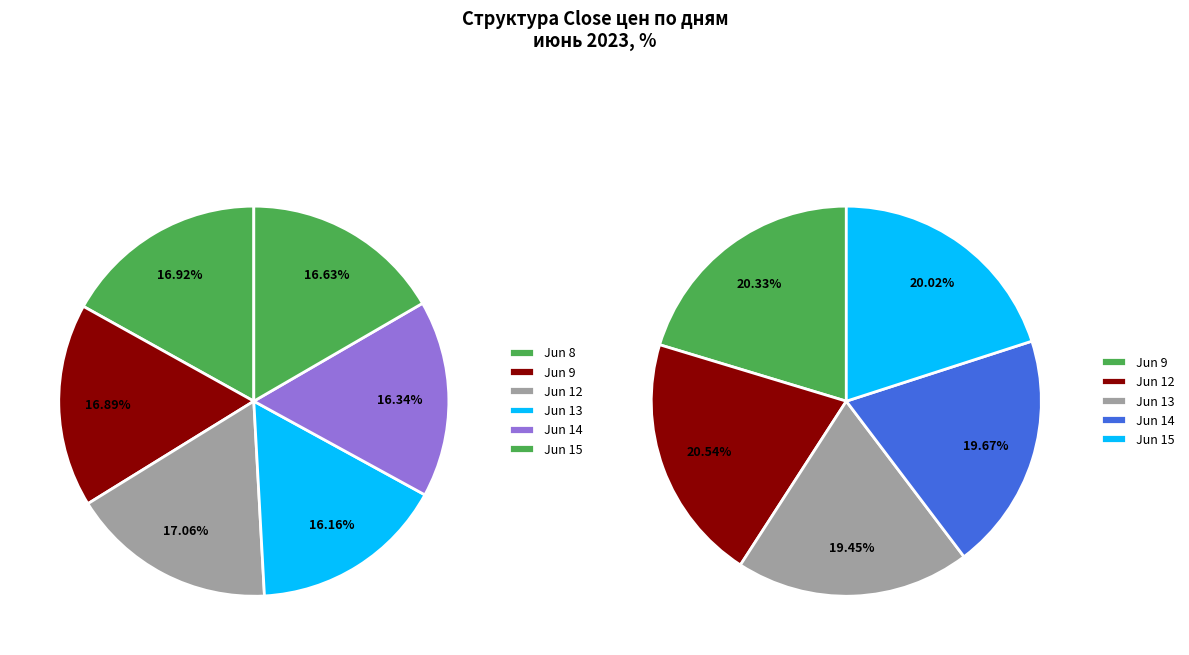

Do 6-14 13 and 6-12 13 together represent more than half of the pie?

No